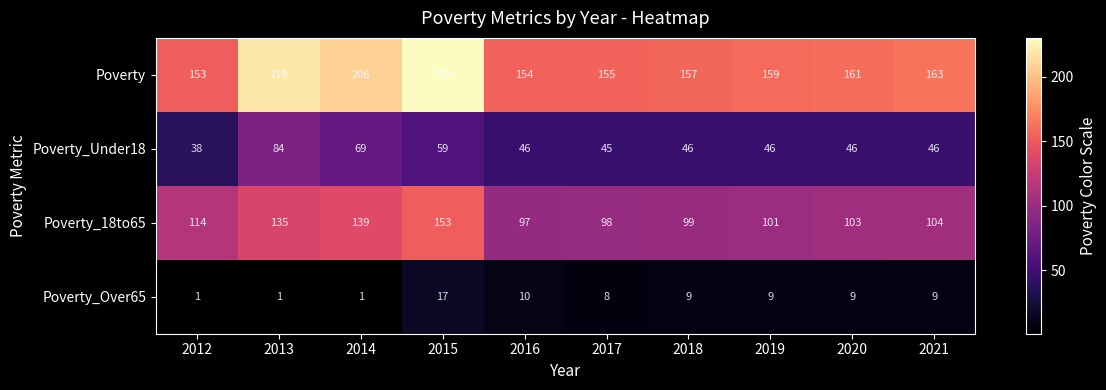

What is the difference between the highest and lowest values at 2012?

152